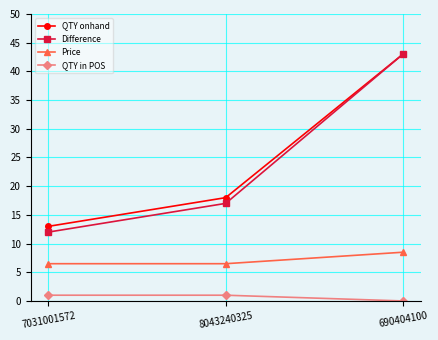

True or false: QTY onhand has a value of 43.0 at 690404100.

True